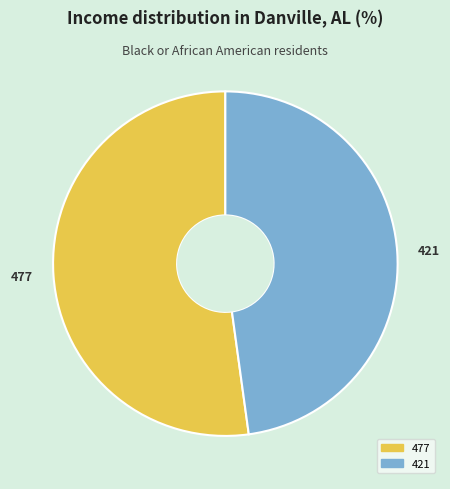

Which has a higher value, 477 or 421?

477